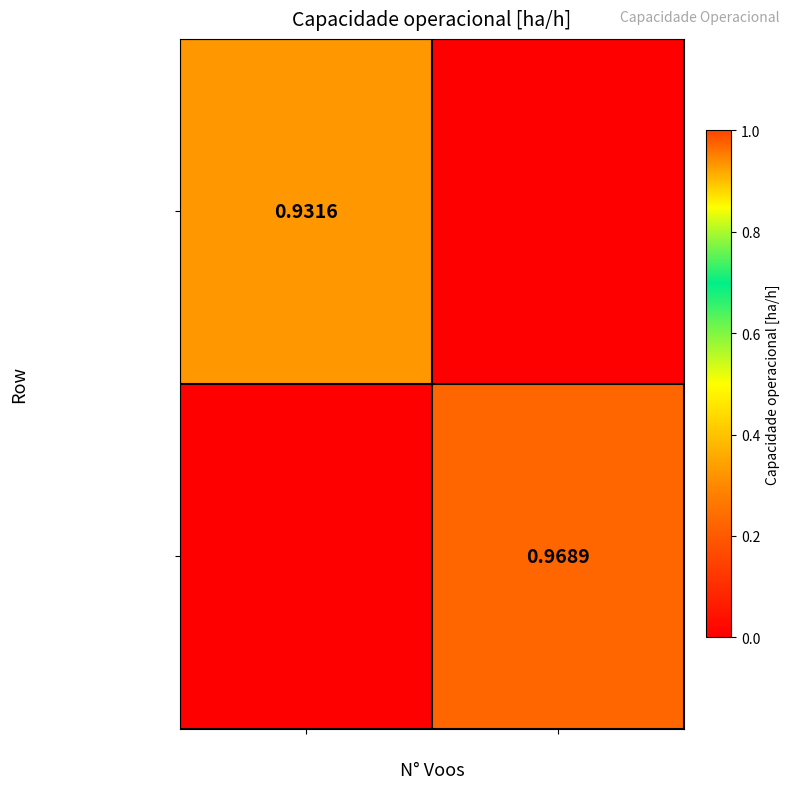

Which series changed the most between Voos=362 and Voos=292?

Row 1 (Voos=292)